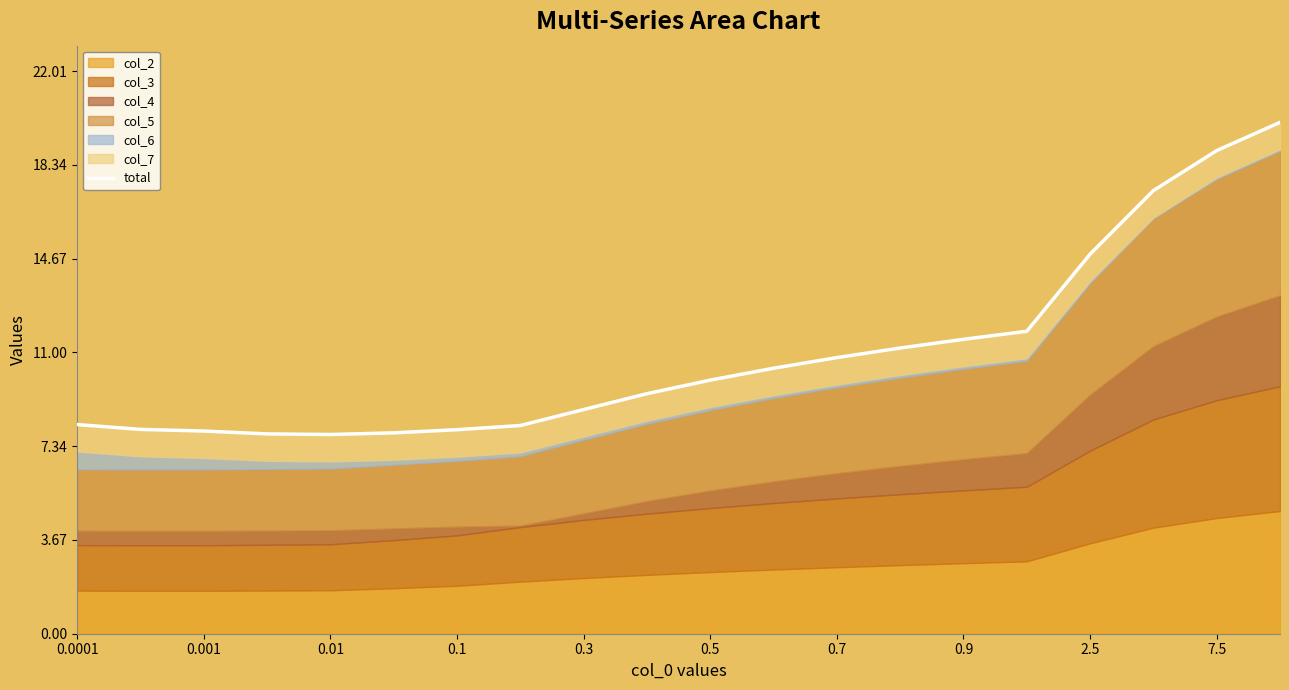

True or false: the data shows 32.0 at 19.

False